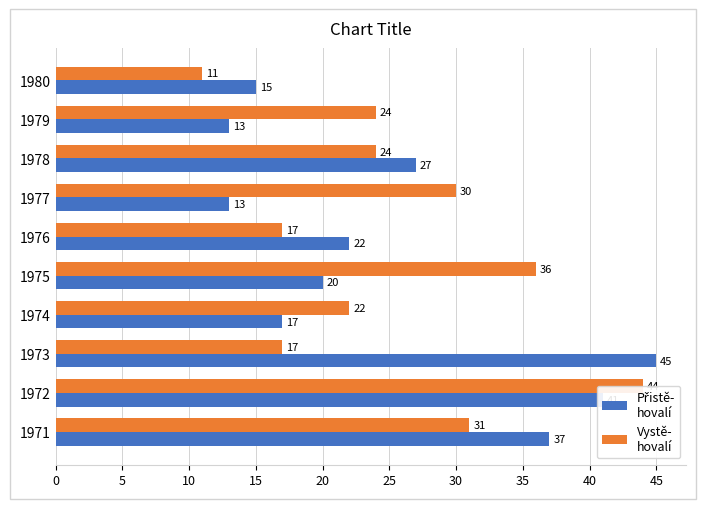

List the series in order of their peak value, highest first.

Přistě-
hovalí, Vystě-
hovalí